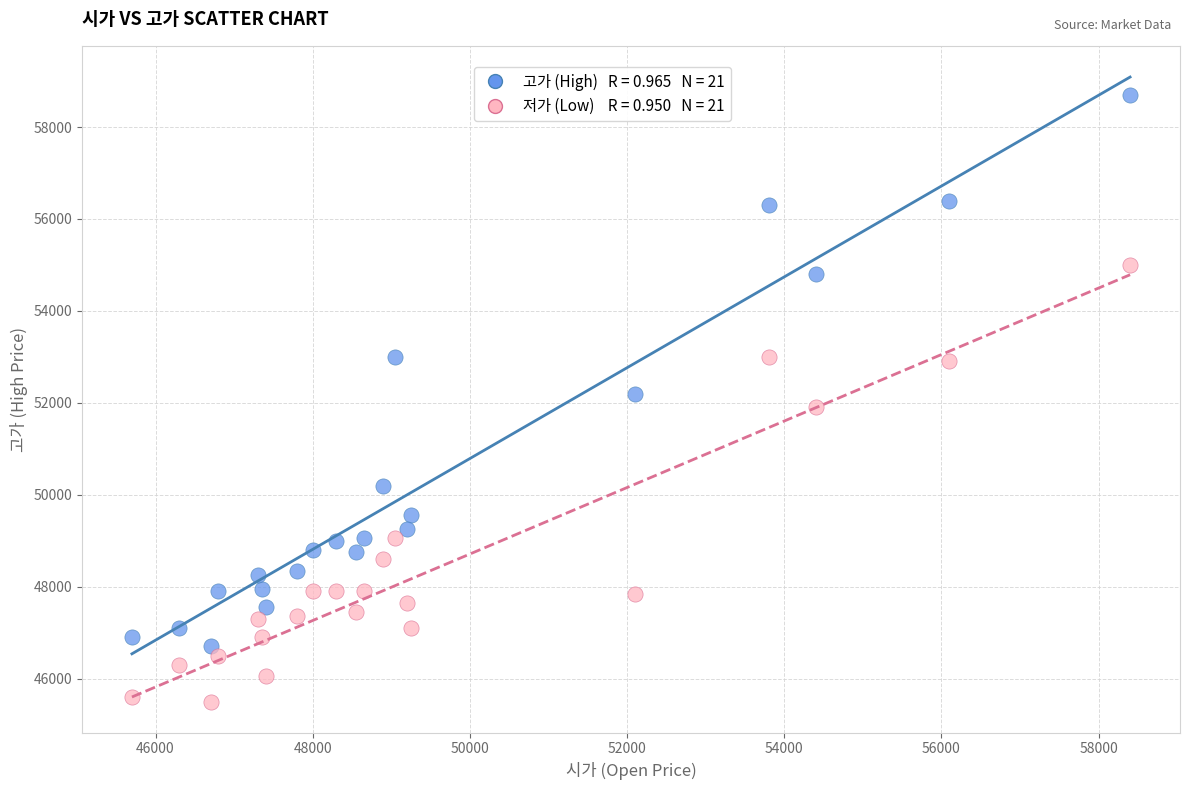

Across all data points, what is the range of X values (max minus min)?

12700